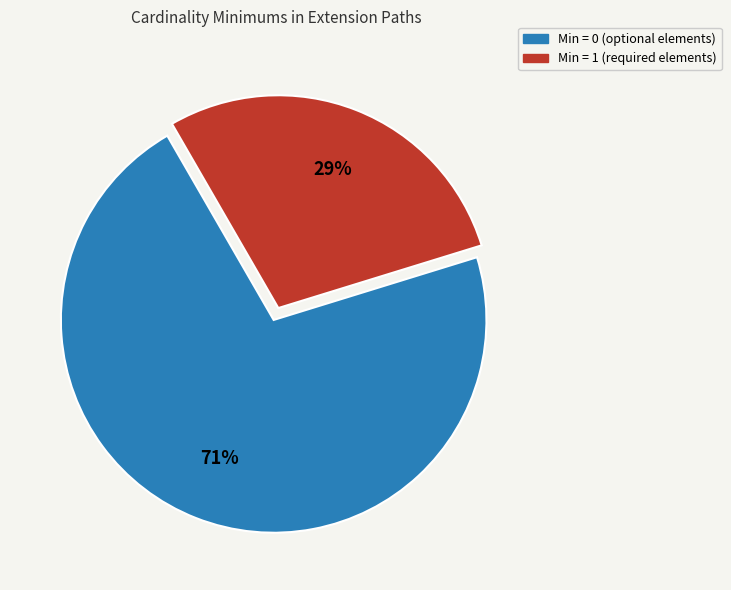

Is there any slice that represents more than half of the pie?

Yes